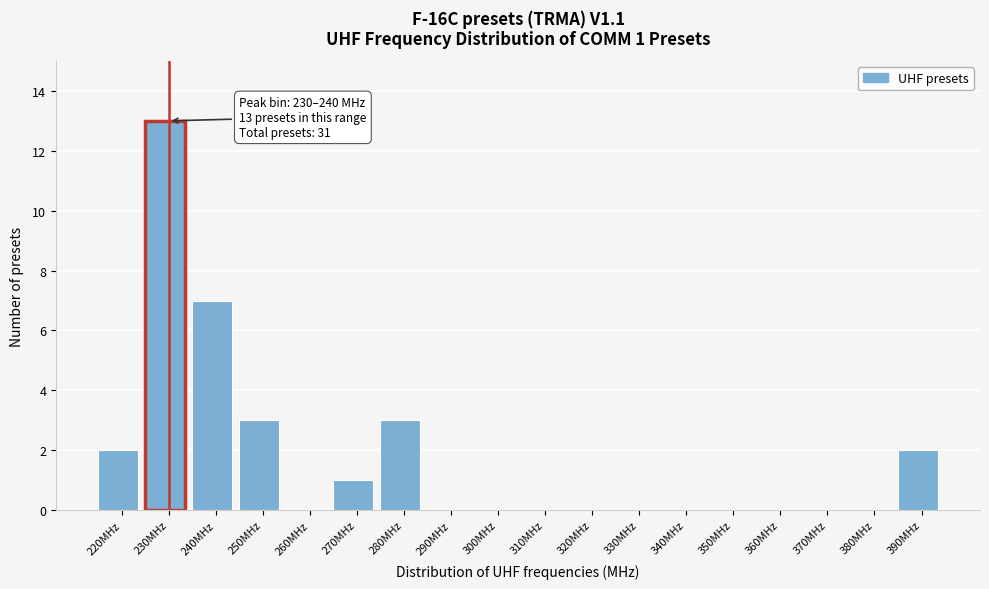

Reading left to right, list all the values displayed in this chart.

220MHz=2	230MHz=13	240MHz=7	250MHz=3	260MHz=0	270MHz=1	280MHz=3	290MHz=0	300MHz=0	310MHz=0	320MHz=0	330MHz=0	340MHz=0	350MHz=0	360MHz=0	370MHz=0	380MHz=0	390MHz=2